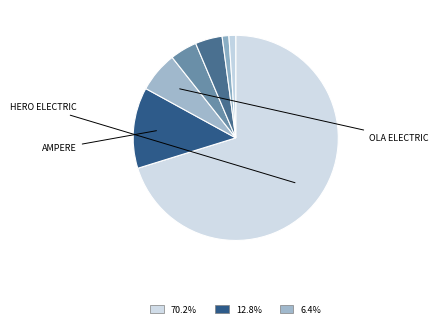

To the nearest percent, what is the difference between the largest and smallest slice percentages?

69%